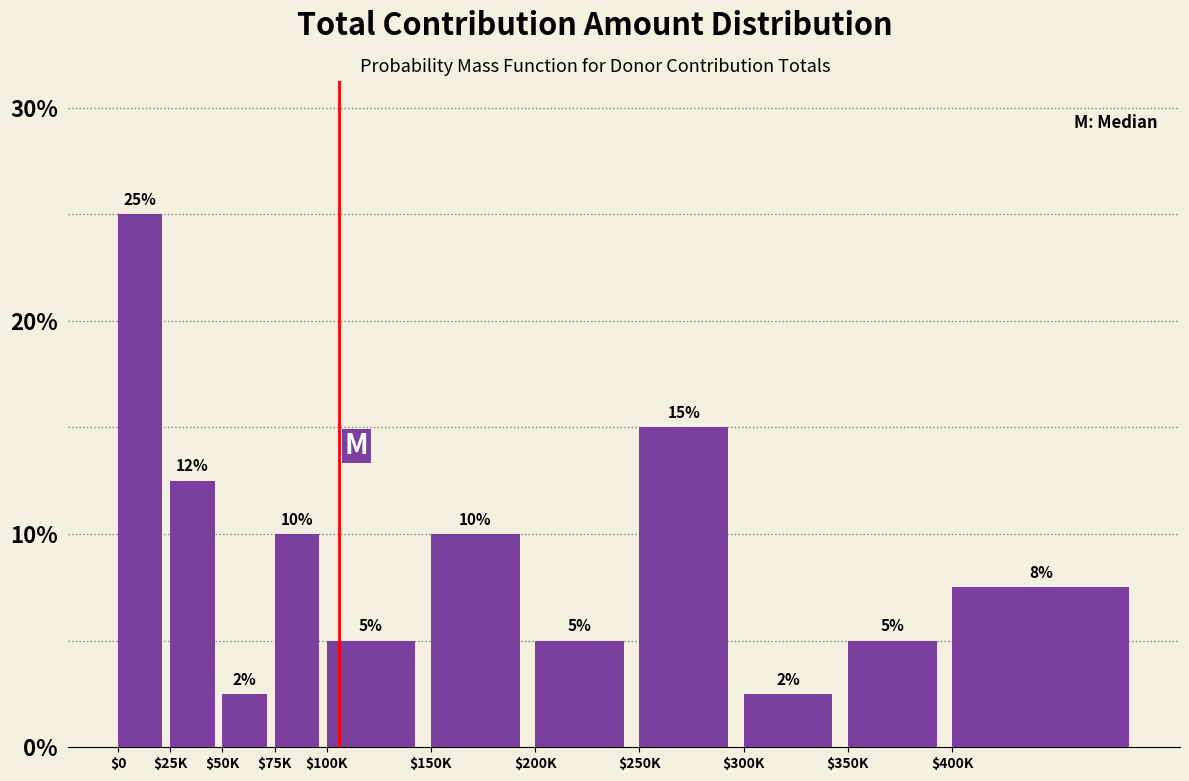

Which category has the highest value across all series?

$0